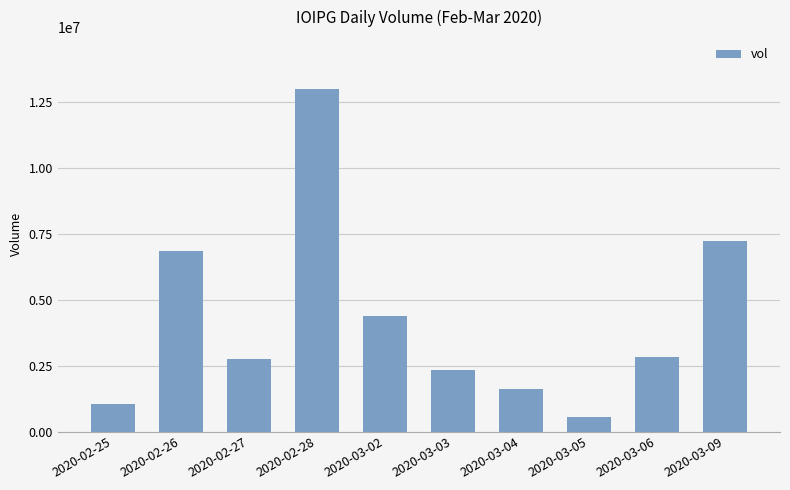

What is the difference between the maximum and minimum values?

12439000